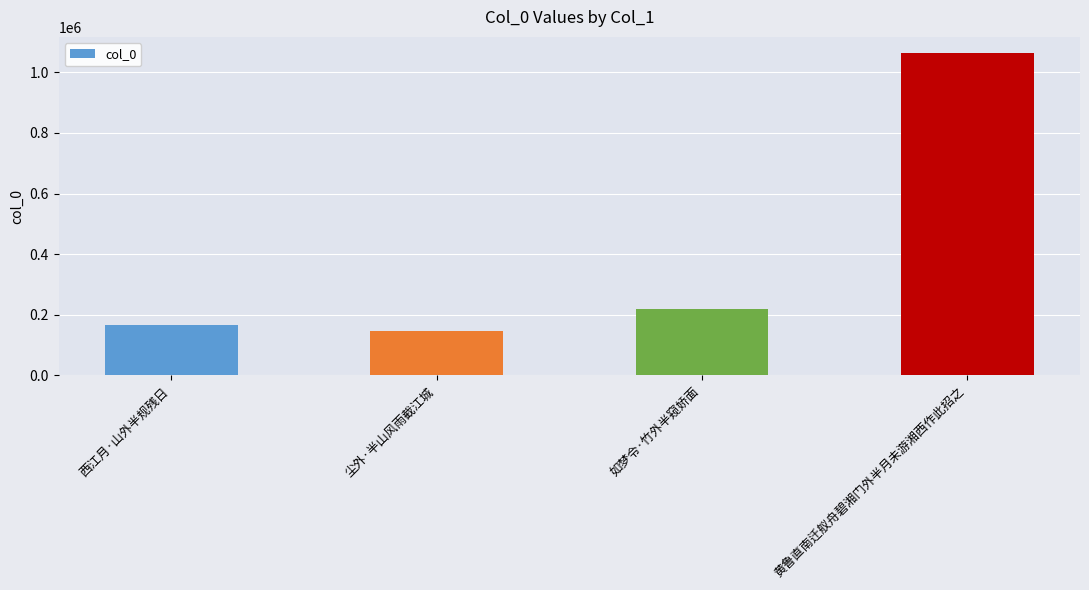

What is the greatest value displayed?

1063680